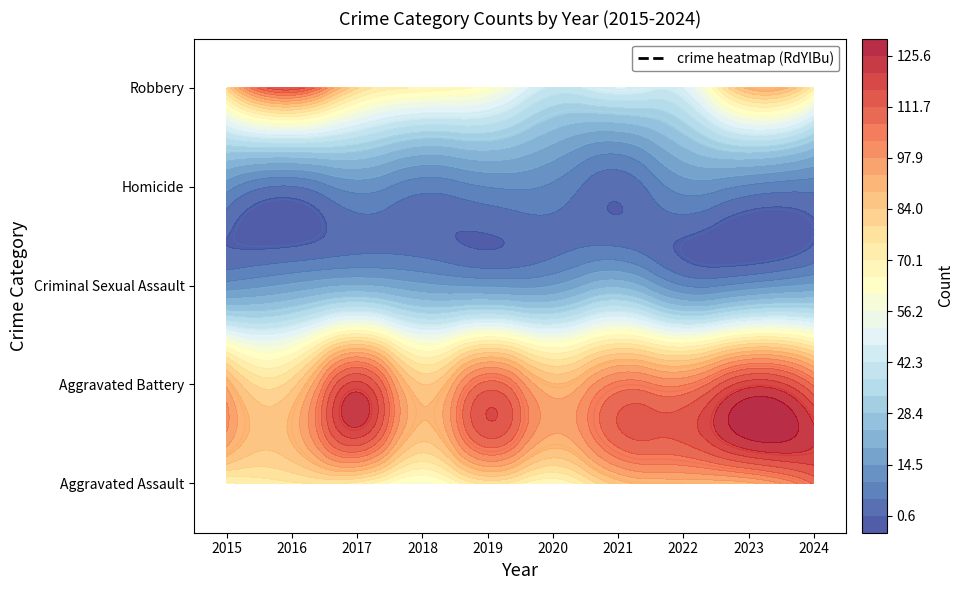

Which series has the widest spread of values?

Robbery